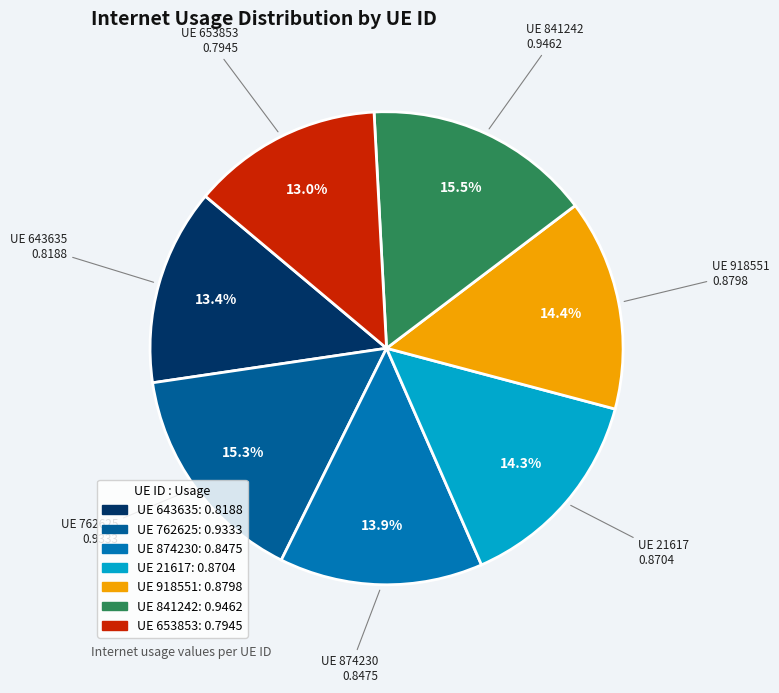

How many segments does this pie chart have?

7